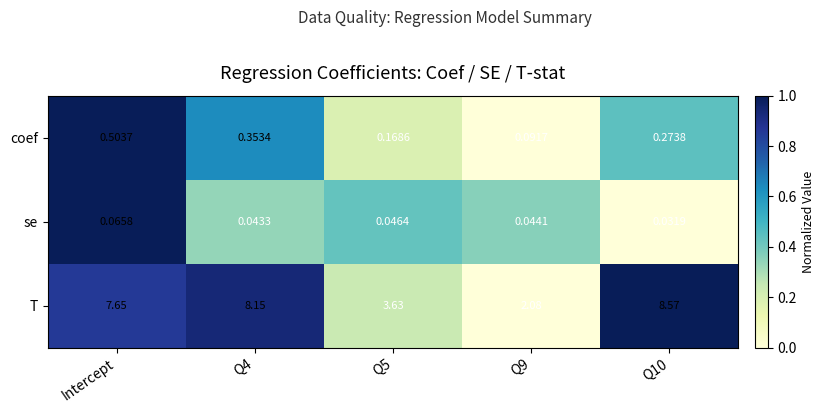

List the series in order of their peak value, lowest first.

se, coef, T